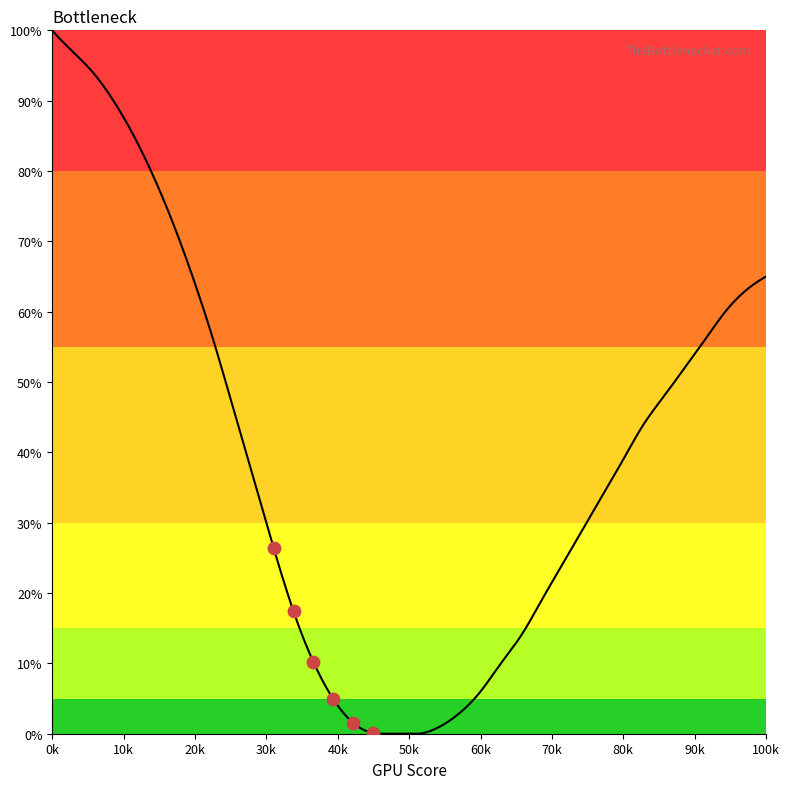

Approximately how many times larger is the value at 9 compared to 36?

5.6